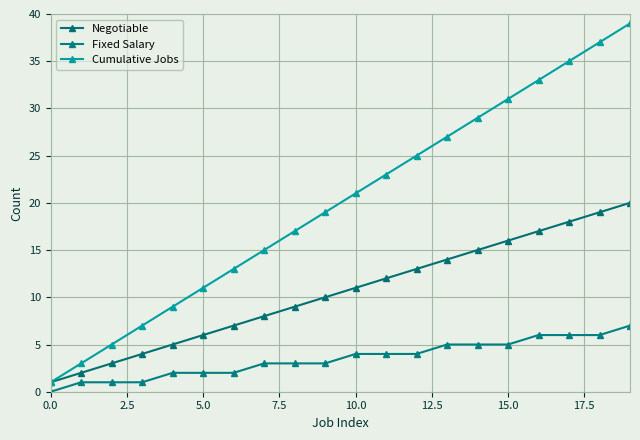

Reading right to left, list all the values displayed in this chart.

Negotiable: 20	19	18	17	16	15	14	13	12	11	10	9	8	7	6	5	4	3	2	1
Fixed Salary: 7	6	6	6	5	5	5	4	4	4	3	3	3	2	2	2	1	1	1	0
Cumulative Jobs: 39	37	35	33	31	29	27	25	23	21	19	17	15	13	11	9	7	5	3	1